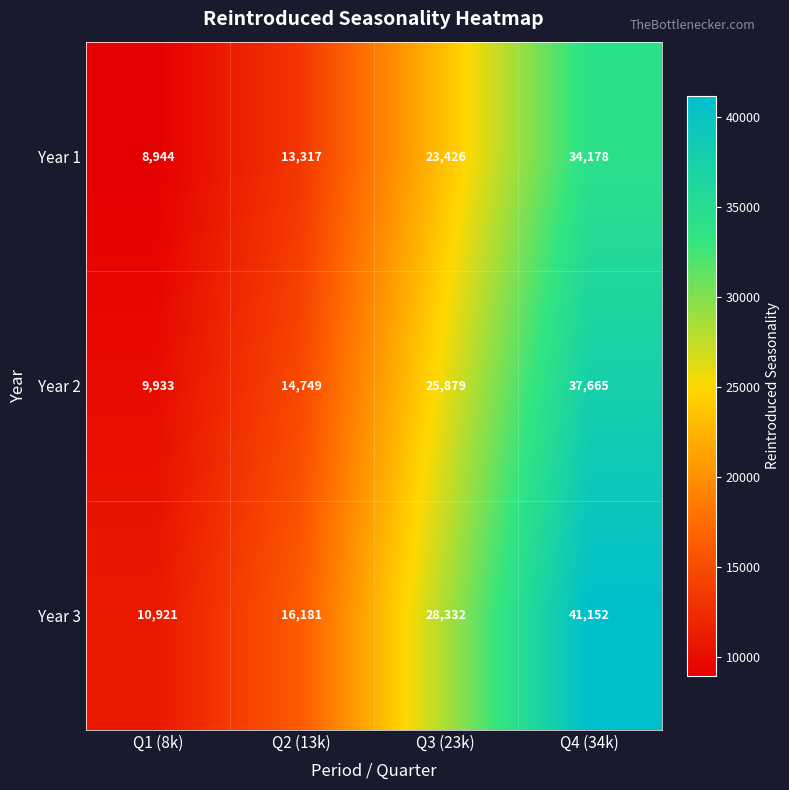

Which series has the largest total across all categories?

Year 3